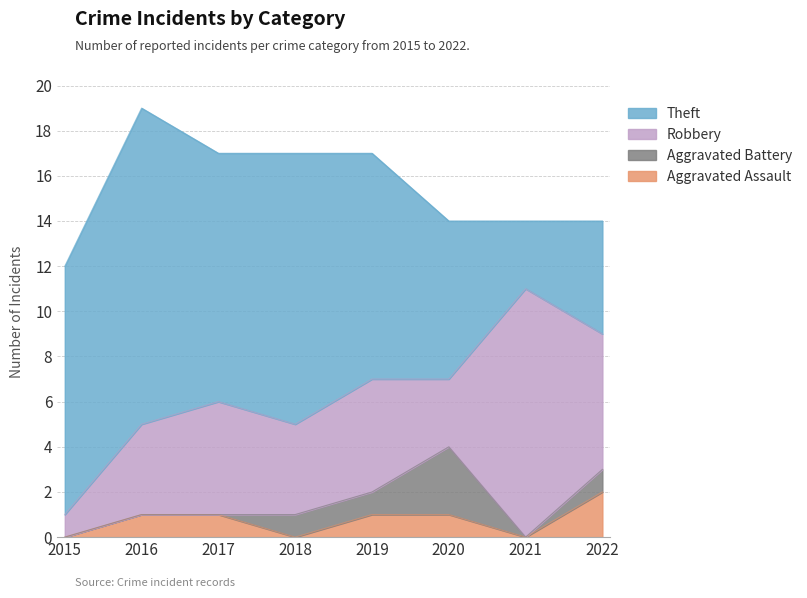

True or false: Robbery and Theft intersect in this chart.

True